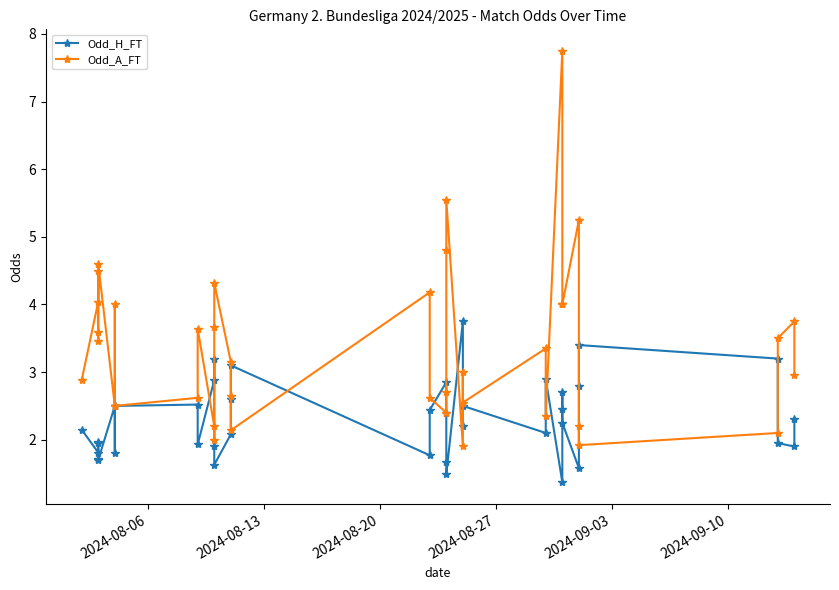

Reading left to right, extract all data points from this chart.

Odd_H_FT: 2.1	1.8	1.7	2.0	1.9	1.7	2.5	1.8	2.5	2.5	1.9	2.9	3.2	1.9	1.6	2.1	2.6	3.1	1.8	2.4	2.9	2.4	1.7	1.5	3.8	2.2	2.5	2.1	2.9	1.4	2.5	2.7	2.2	1.6	2.8	3.4	3.2	1.9	1.9	2.3
Odd_A_FT: 2.9	4.0	4.5	3.5	3.6	4.6	2.5	4.0	2.5	2.6	3.6	2.2	2.0	3.7	4.3	3.1	2.6	2.1	4.2	2.6	2.4	2.7	4.8	5.5	1.9	3.0	2.5	3.4	2.4	7.8	4.0	4.0	4.0	5.2	2.2	1.9	2.1	3.5	3.8	3.0